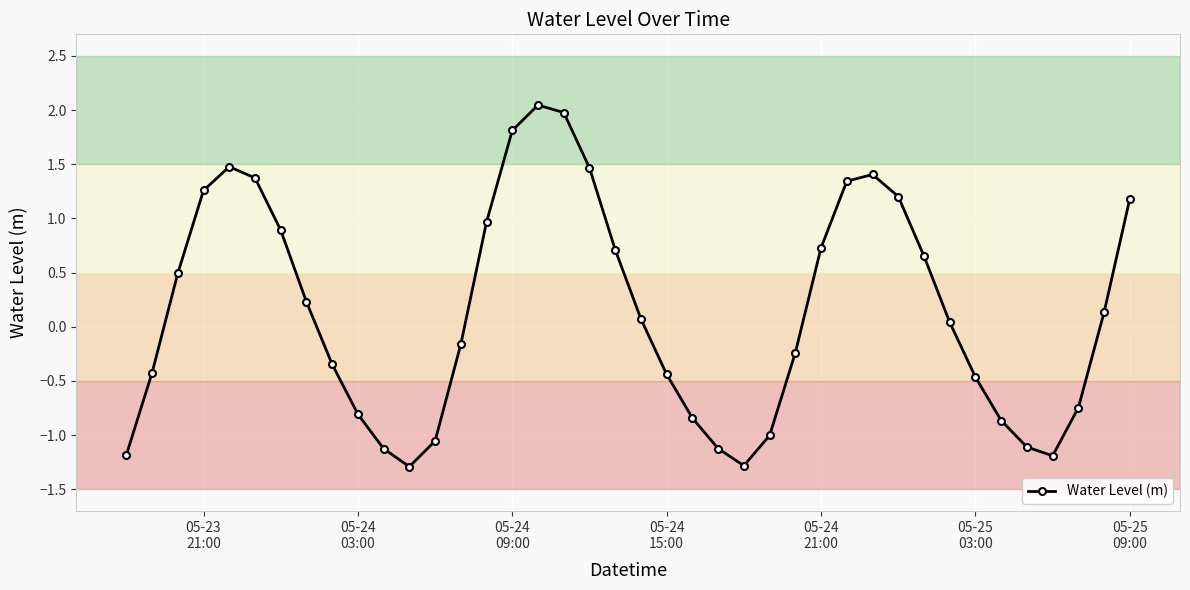

How many negative values are there?

19